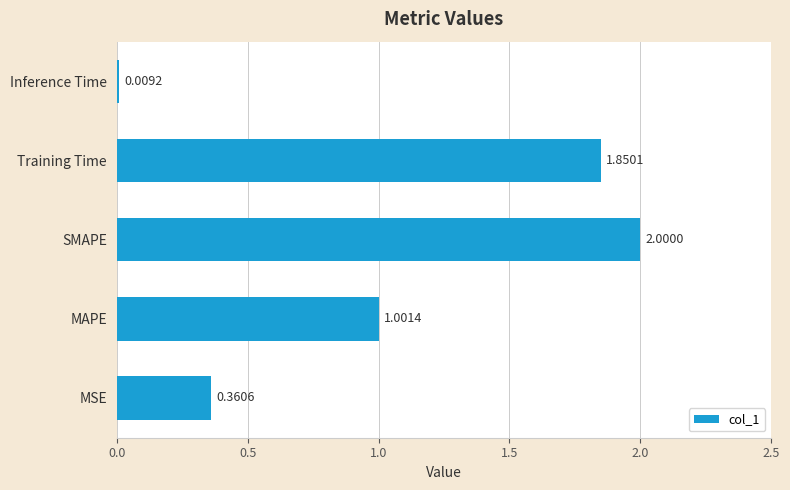

Does the chart contain any negative values?

No